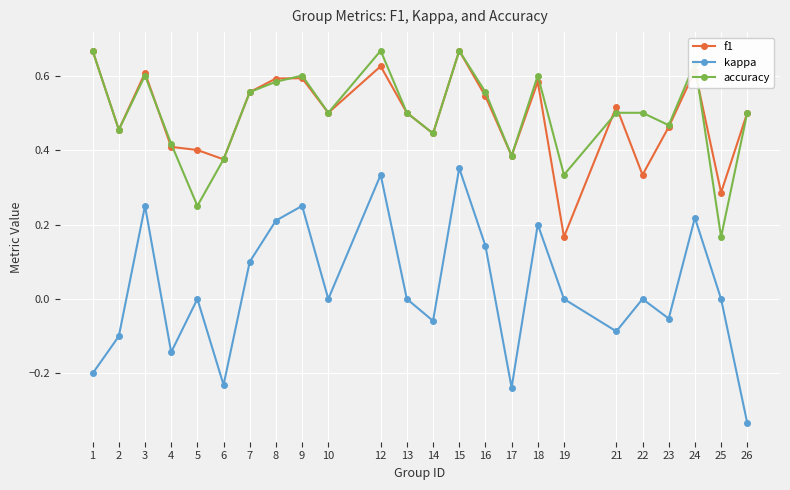

Is this an area chart (filled region under the line)?

No